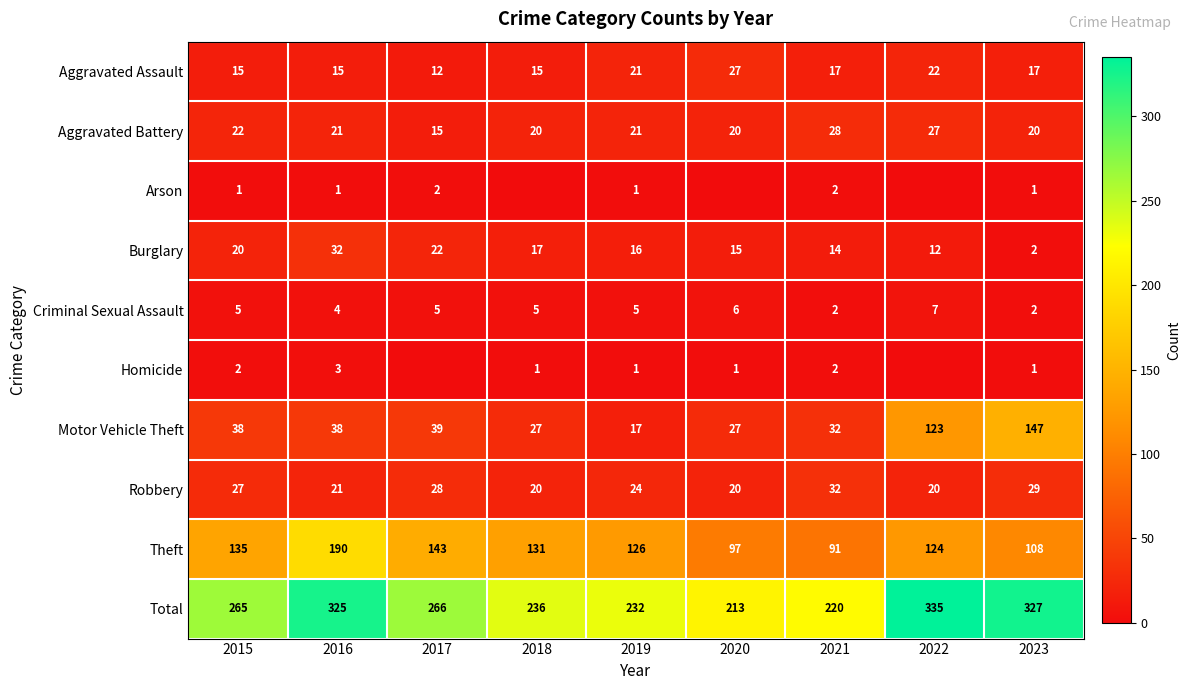

What is the minimum value for Motor Vehicle Theft?

17